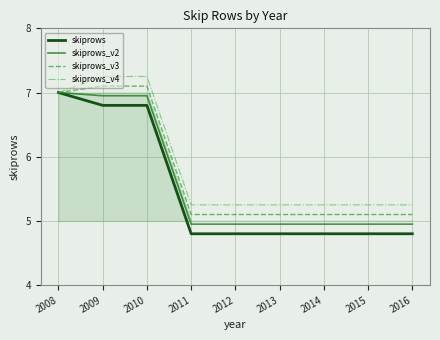

At which label is skiprows closest to 5?

2011